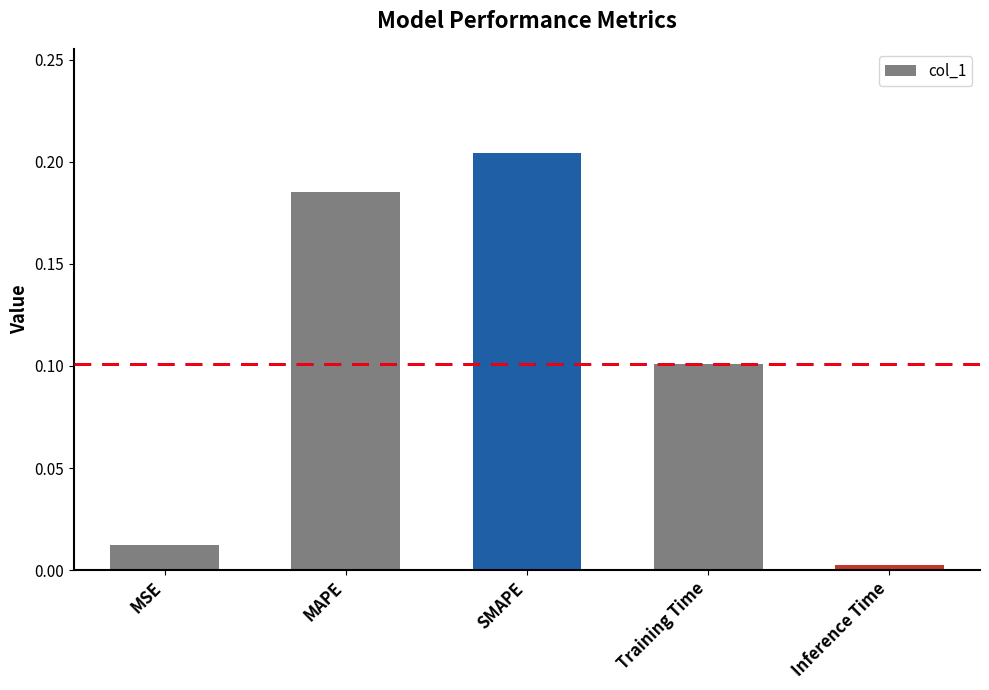

What is the sum of all values?

0.5